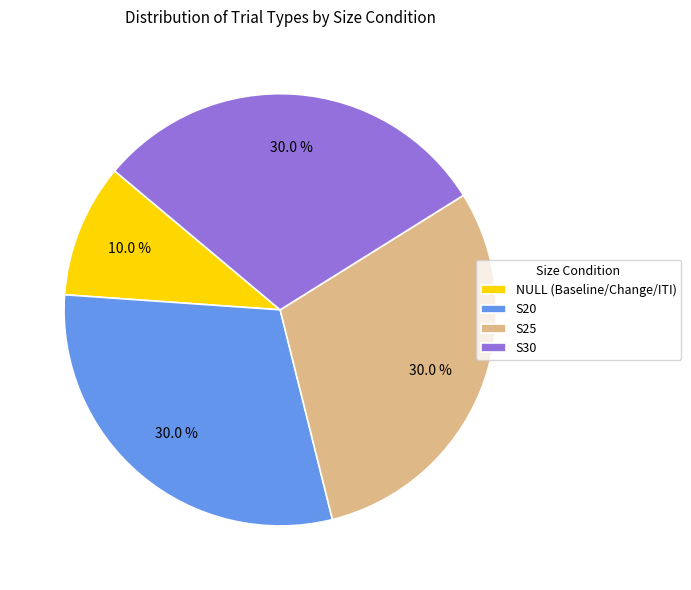

Which slice is the smallest?

NULL (Baseline/Change/ITI)